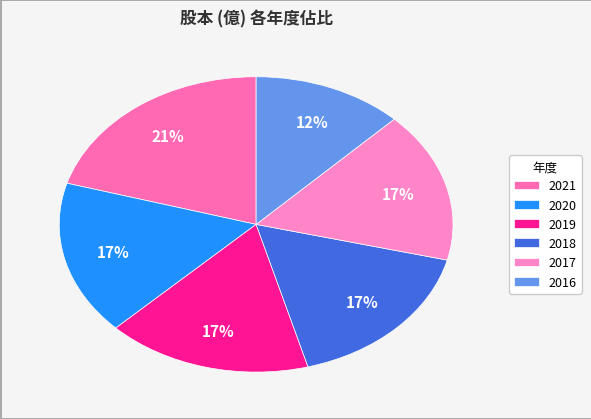

Approximately how many times larger is the value at 2018 compared to 2019?

1.0